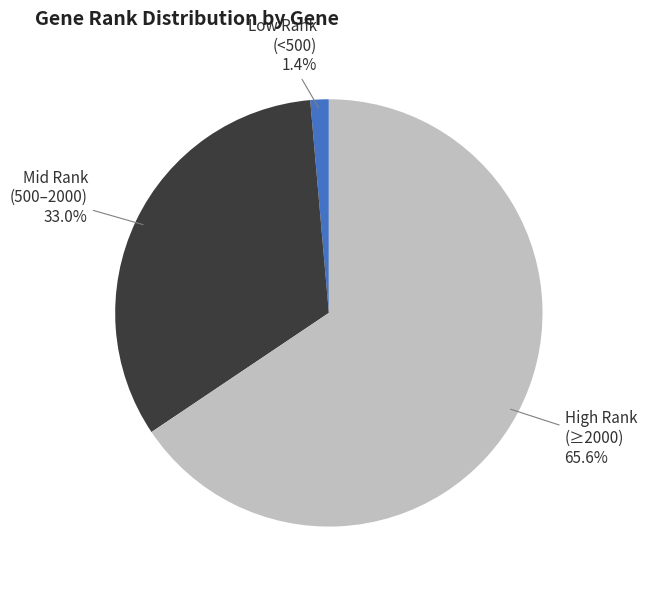

How many segments does this pie chart have?

3